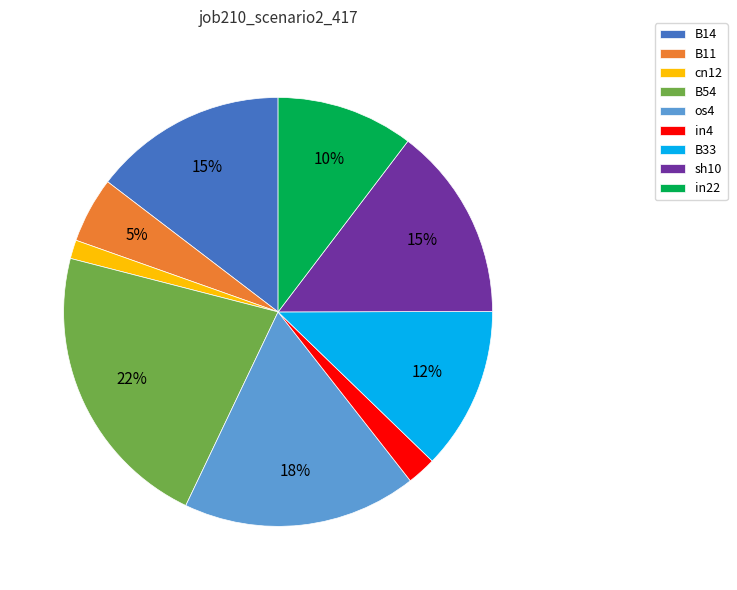

Count the number of slices in the pie.

9